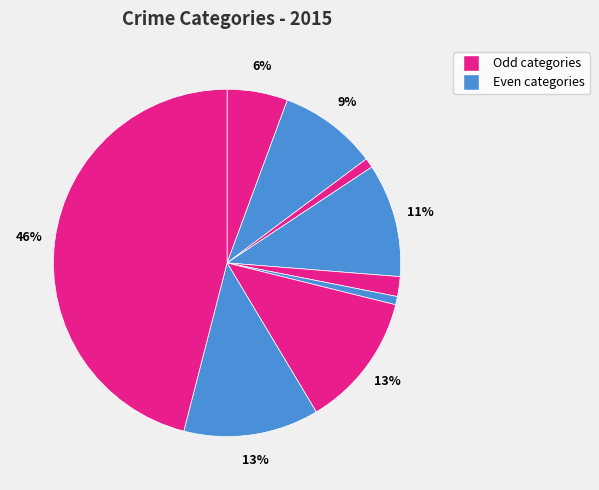

How many slices are in this pie chart?

9